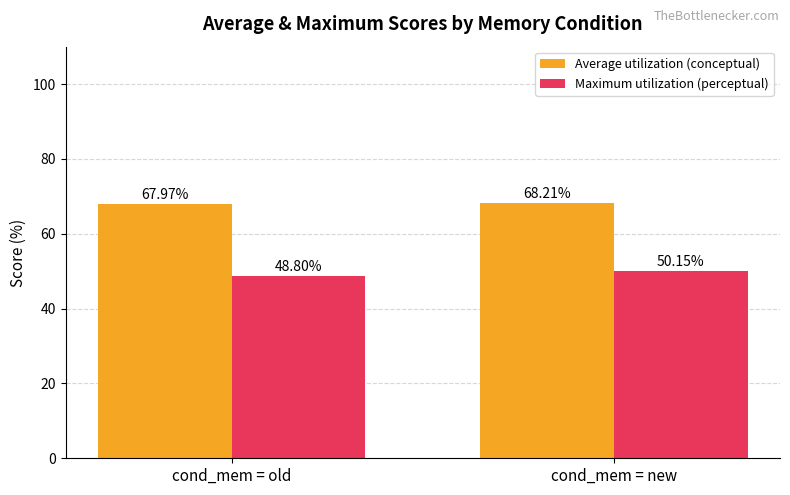

The value of Average utilization (conceptual) at cond_mem = old is 18.2. True or false?

False